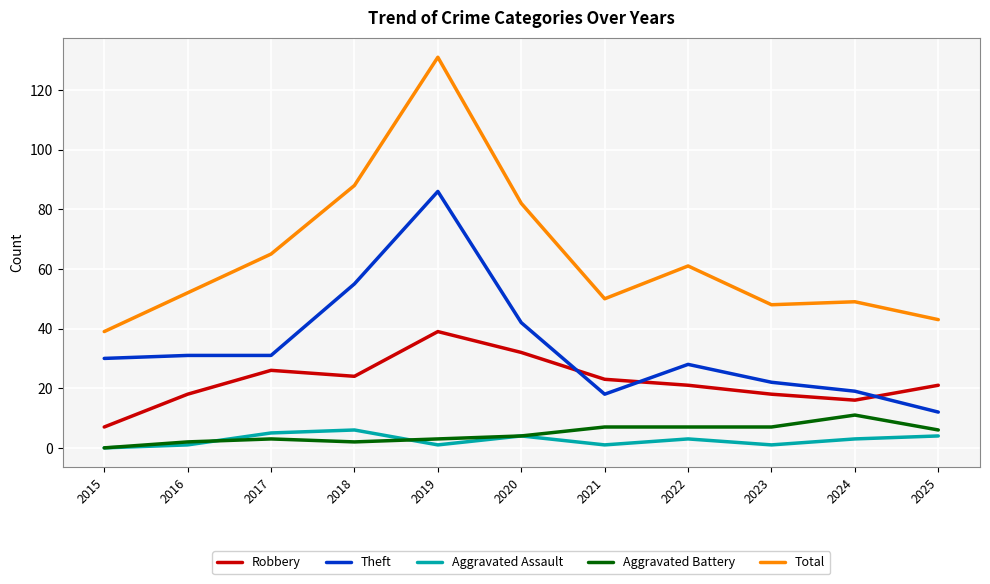

Between 2015 and 2017, which series saw the biggest shift?

Total